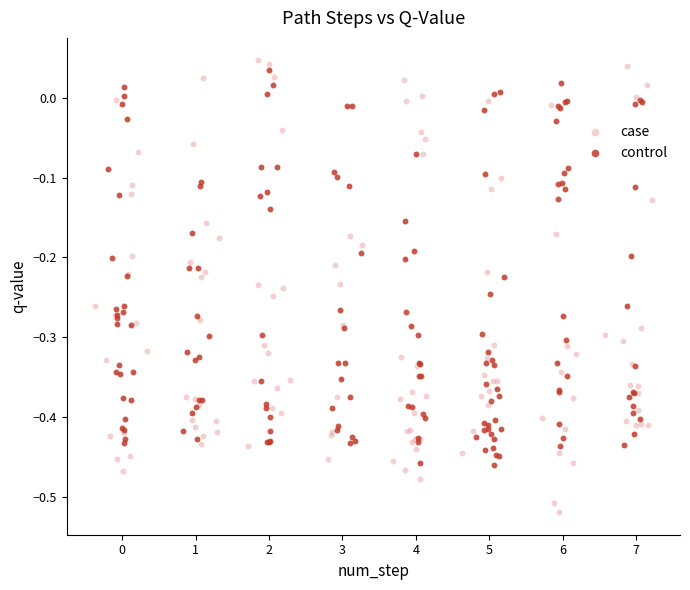

Which series contains the lowest Y value?

case